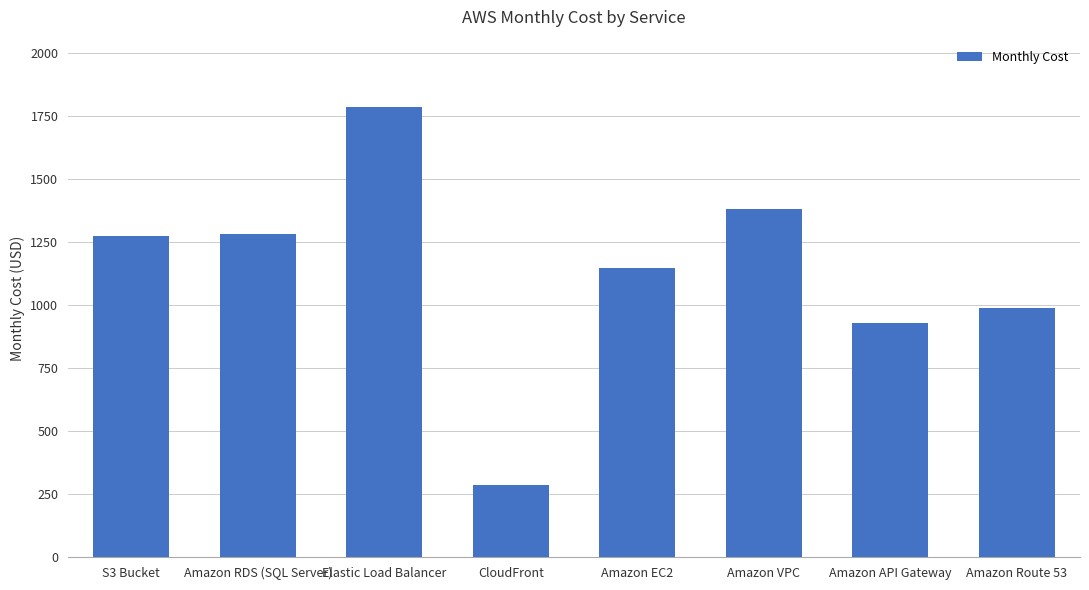

What is the change in value from CloudFront to Amazon EC2?

+859